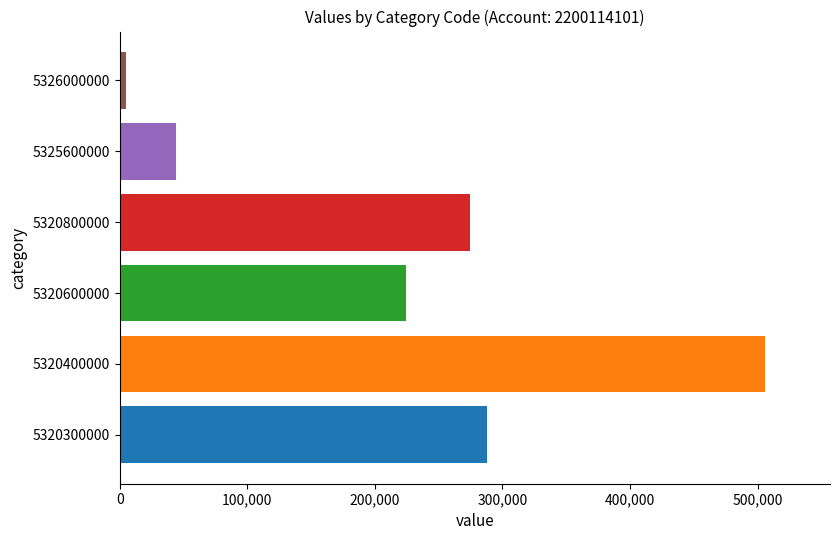

What is the difference between the maximum and minimum values?

501221